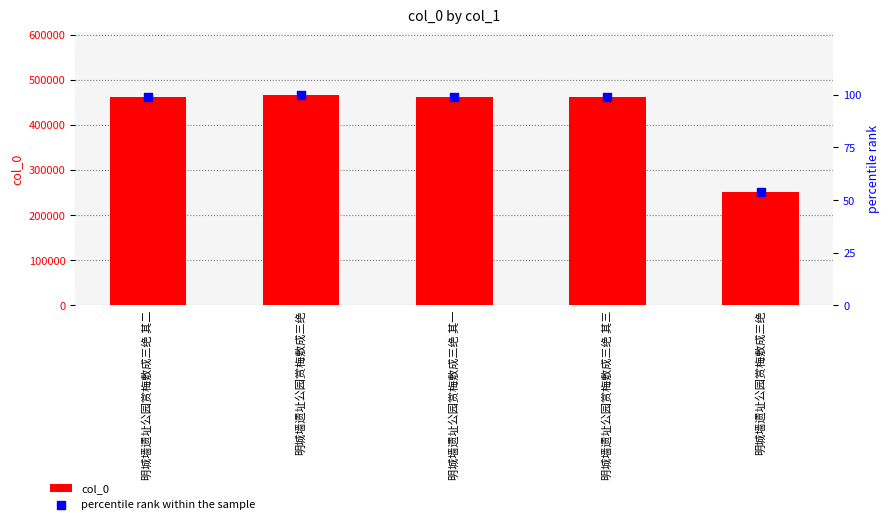

Which series contains the highest Y value?

col_0